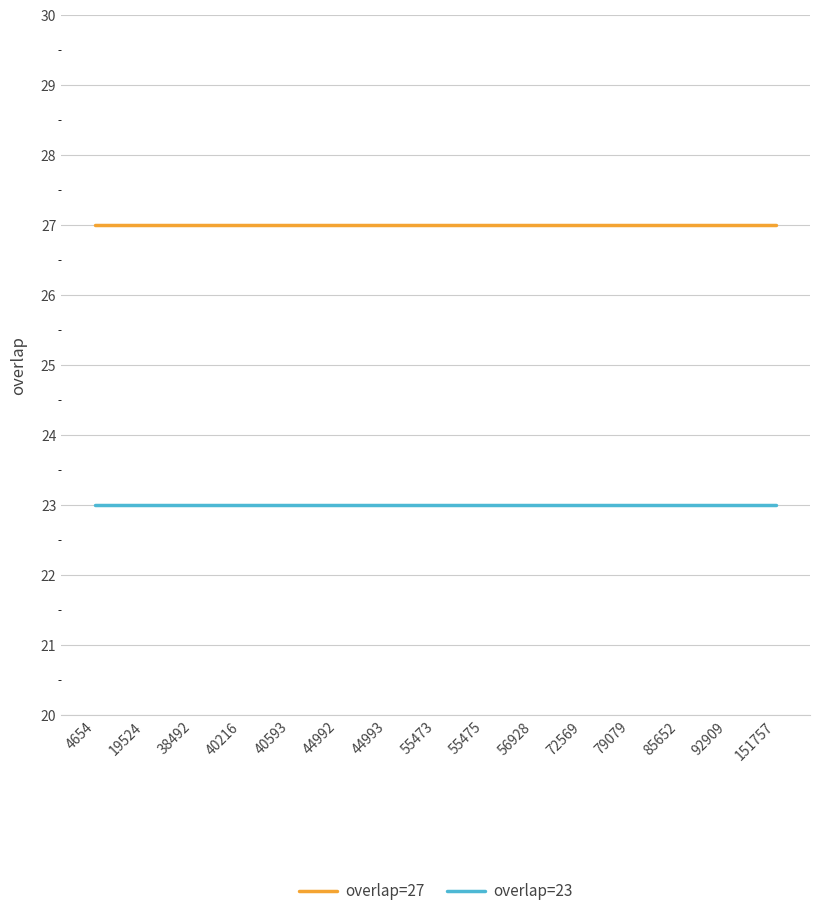

Does the chart have visible grid lines?

Yes